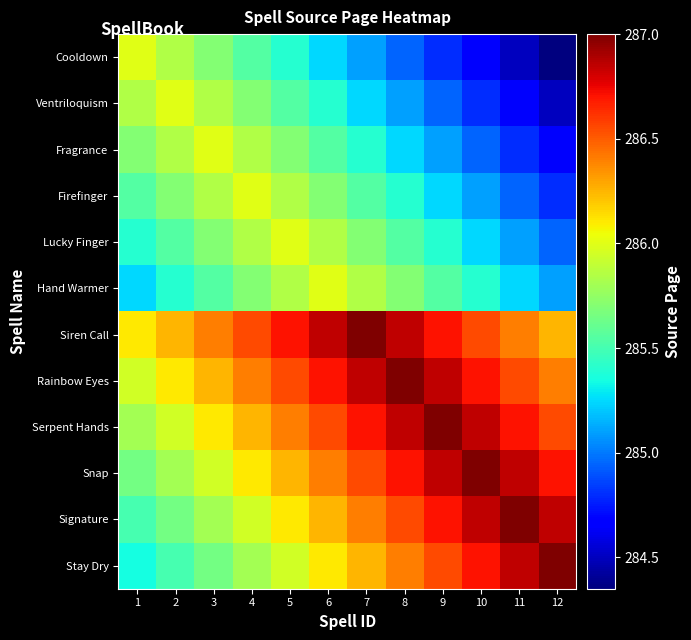

What is the difference between the highest and lowest values at 11?

2.5